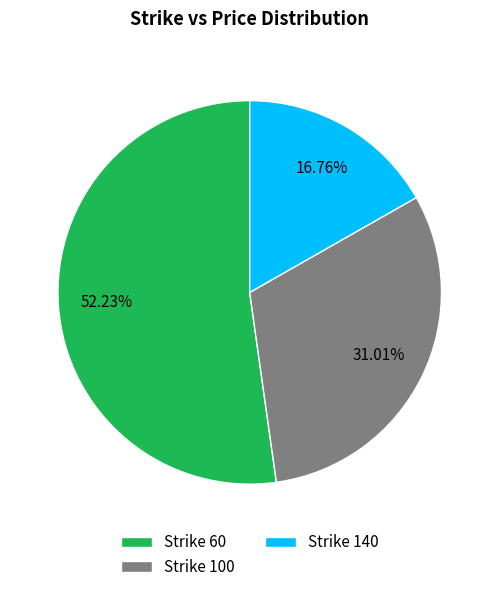

Do Strike 60 and Strike 140 together represent more than half of the pie?

Yes